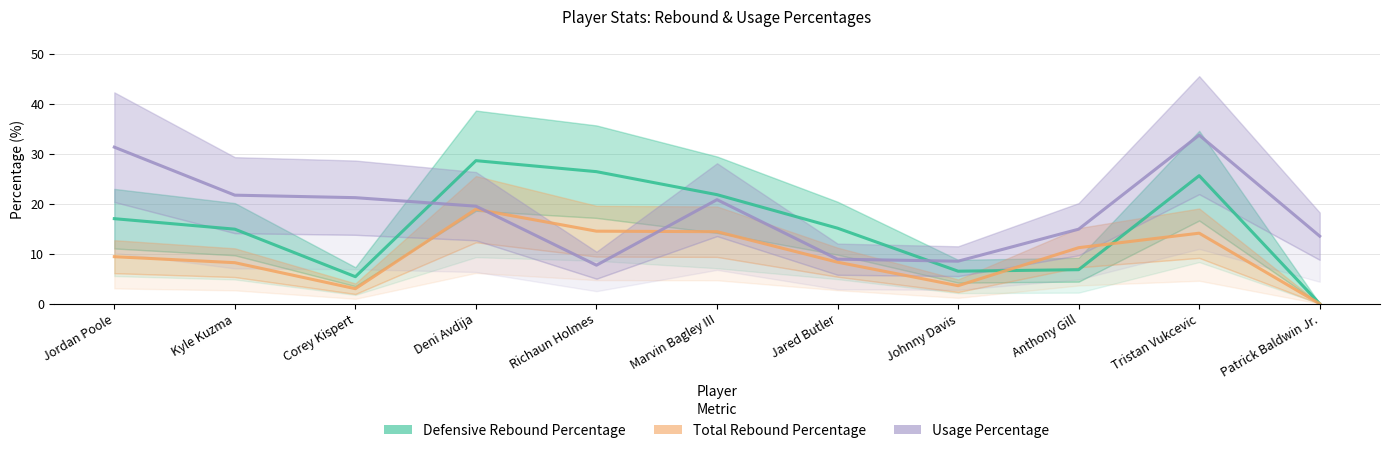

Does the chart have visible grid lines?

Yes